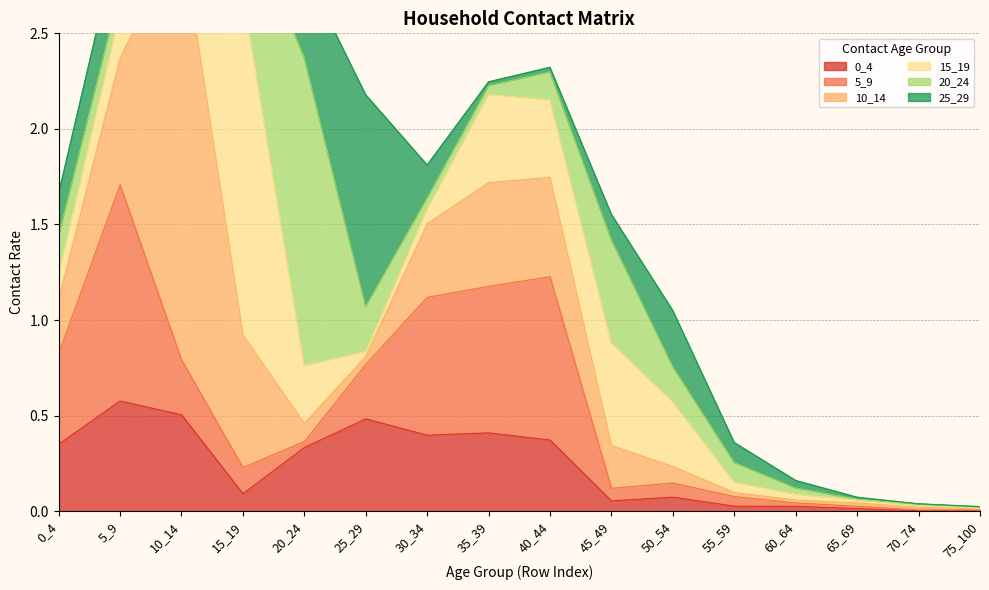

Which category has the highest value in the 20_24 series?

20_24